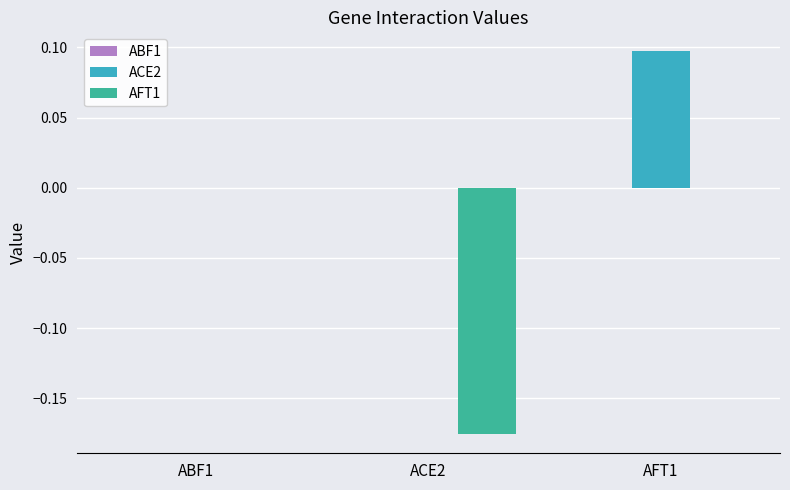

Between ABF1 and ACE2, which series saw the biggest shift?

AFT1